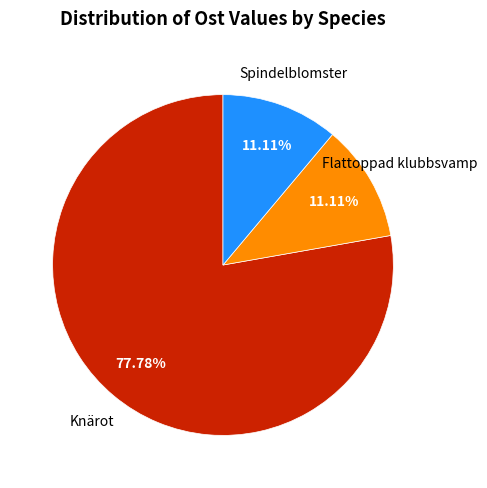

Do Flattoppad klubbsvamp and Knärot together represent more than half of the pie?

Yes